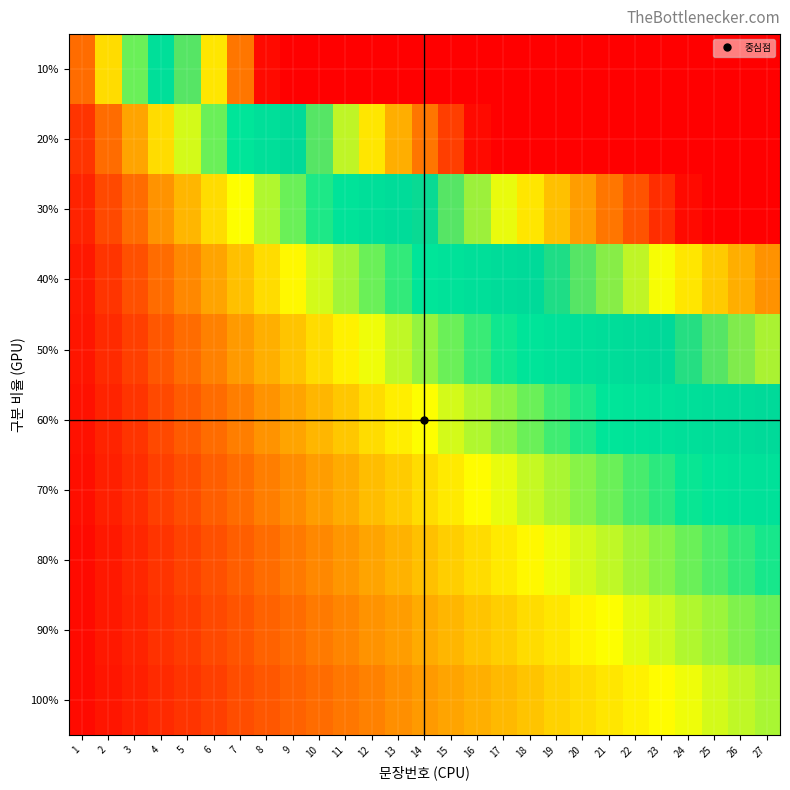

What is the difference between the highest and lowest values at 2?

0.7